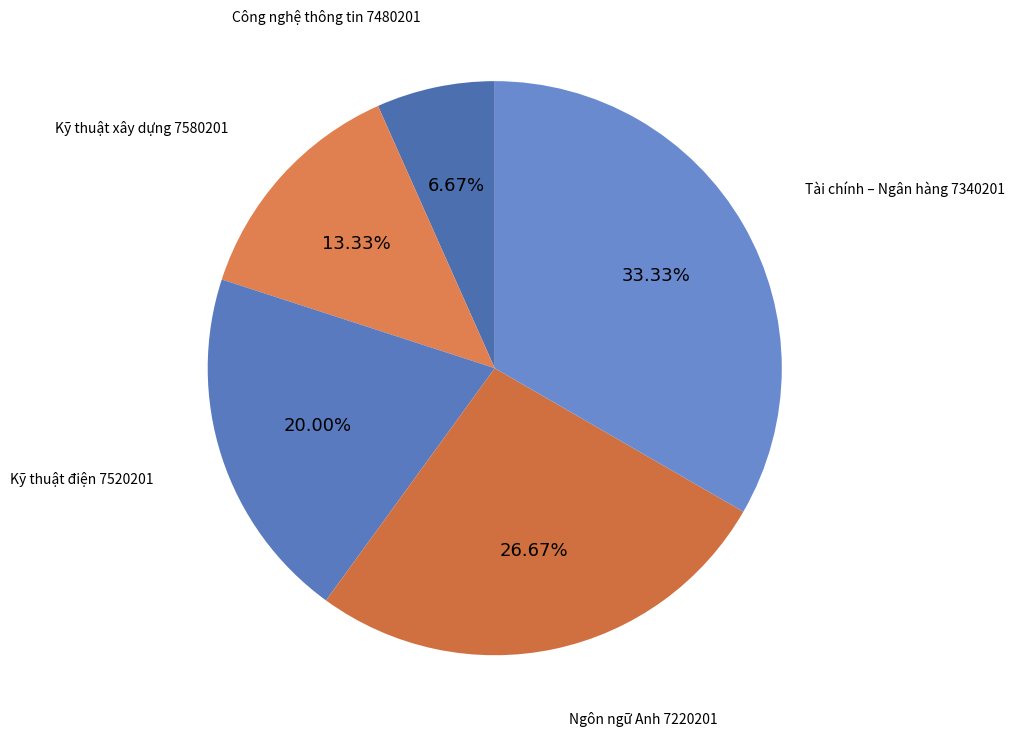

What percentage is NOT represented by Kỹ thuật điện 7520201?

80.0%